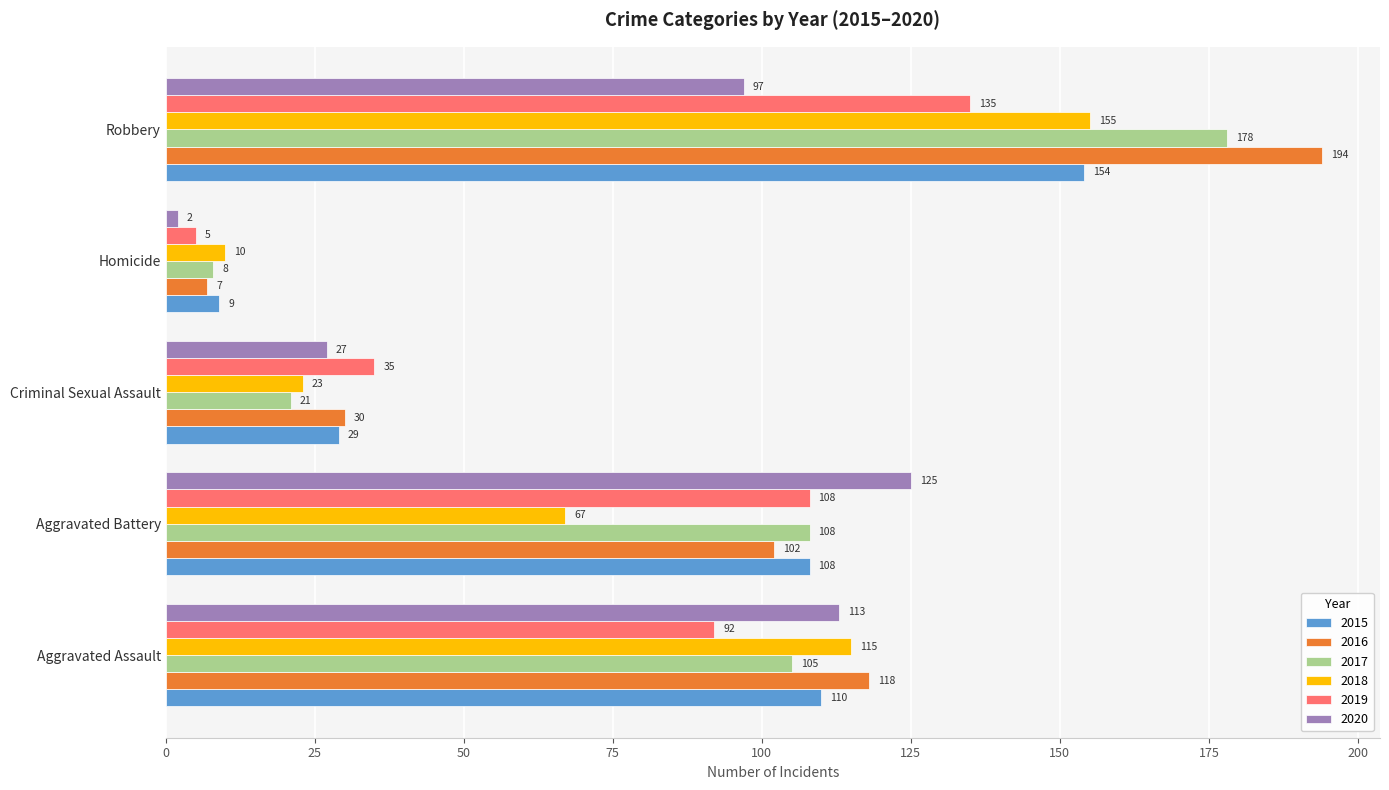

What is the spread (max minus min) of values at Homicide?

8